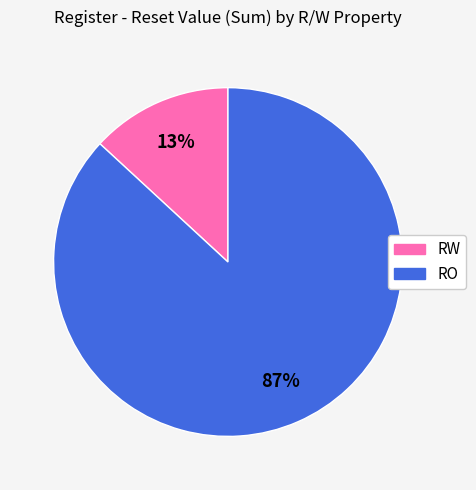

Which slice represents more than half of the pie?

RO